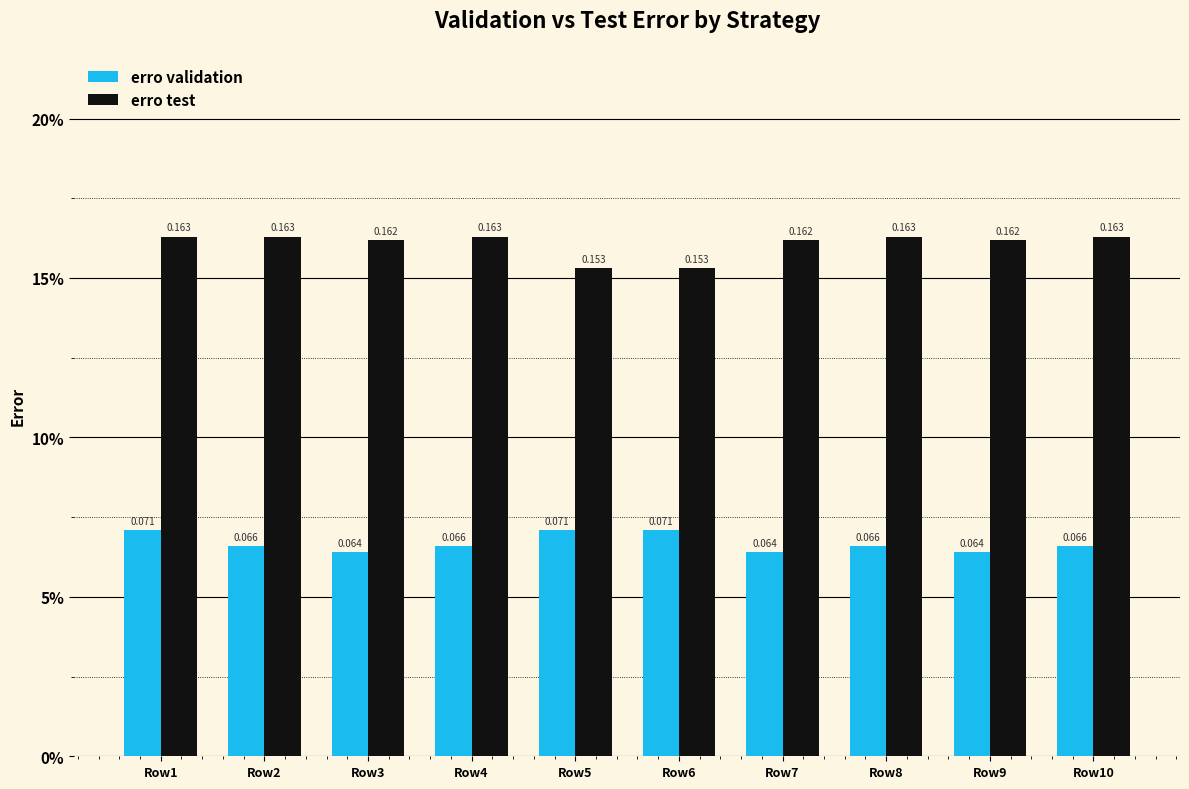

Does the chart contain stacked bars?

No